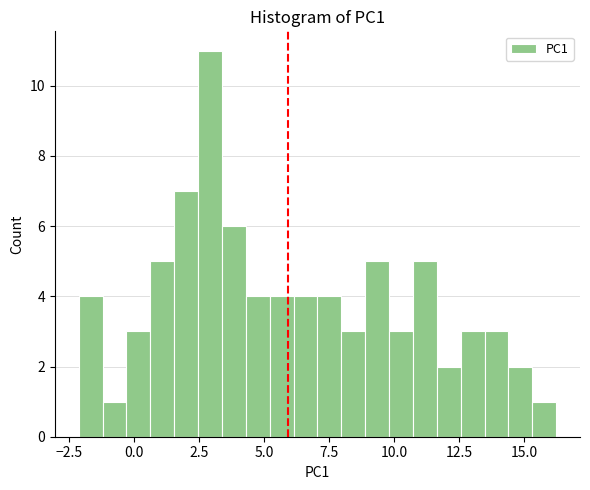

Read against the x-axis, roughly where is the centre of the tallest bar?

3.0